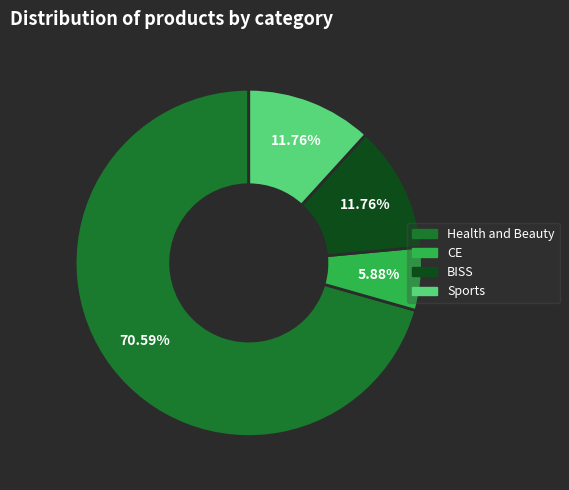

What is the largest slice in the pie chart?

Health and Beauty